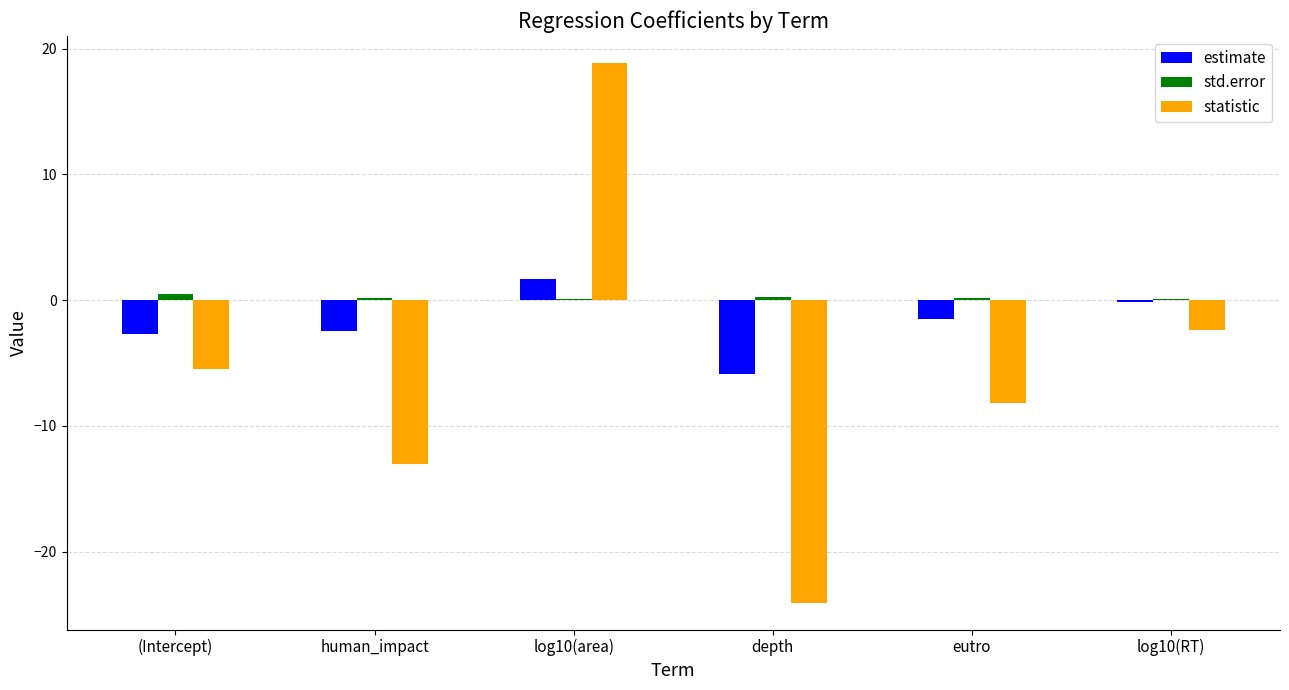

At which label does estimate first exceed -1?

log10(area)